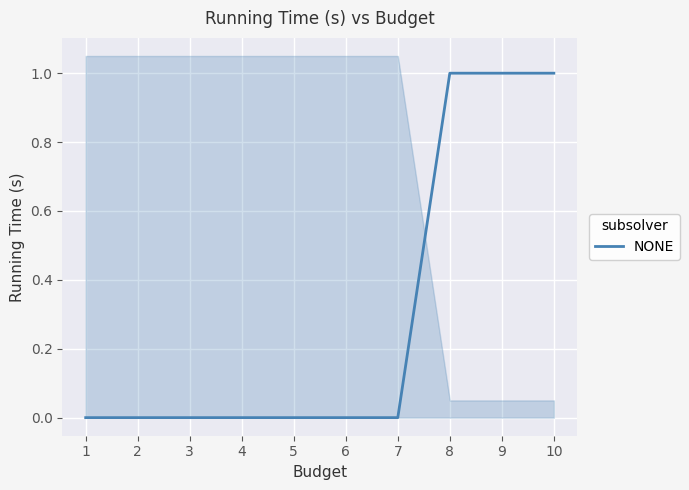

List the labels in order of value, largest first.

8, 9, 10, 1, 2, 3, 4, 5, 6, 7